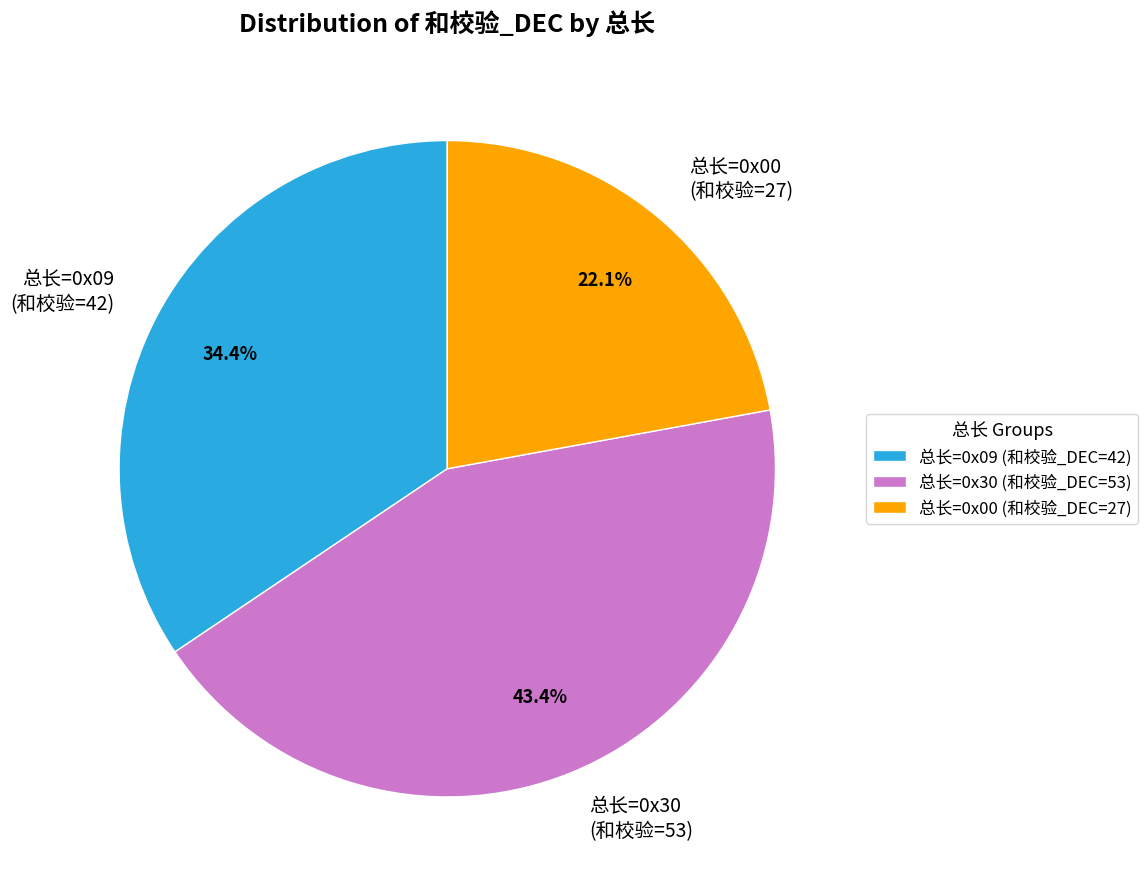

Which has a higher value, 总长=0x30 (和校验=53) or 总长=0x09 (和校验=42)?

总长=0x30 (和校验=53)